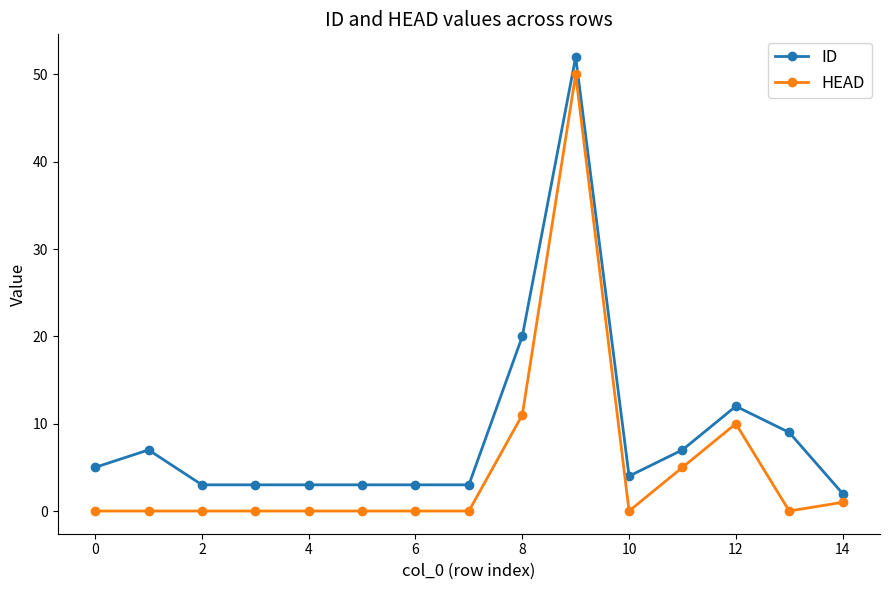

Reading left to right, what are all the values shown in this chart?

ID: 5	7	3	3	3	3	3	3	20	52	4	7	12	9	2
HEAD: 0	0	0	0	0	0	0	0	11	50	0	5	10	0	1